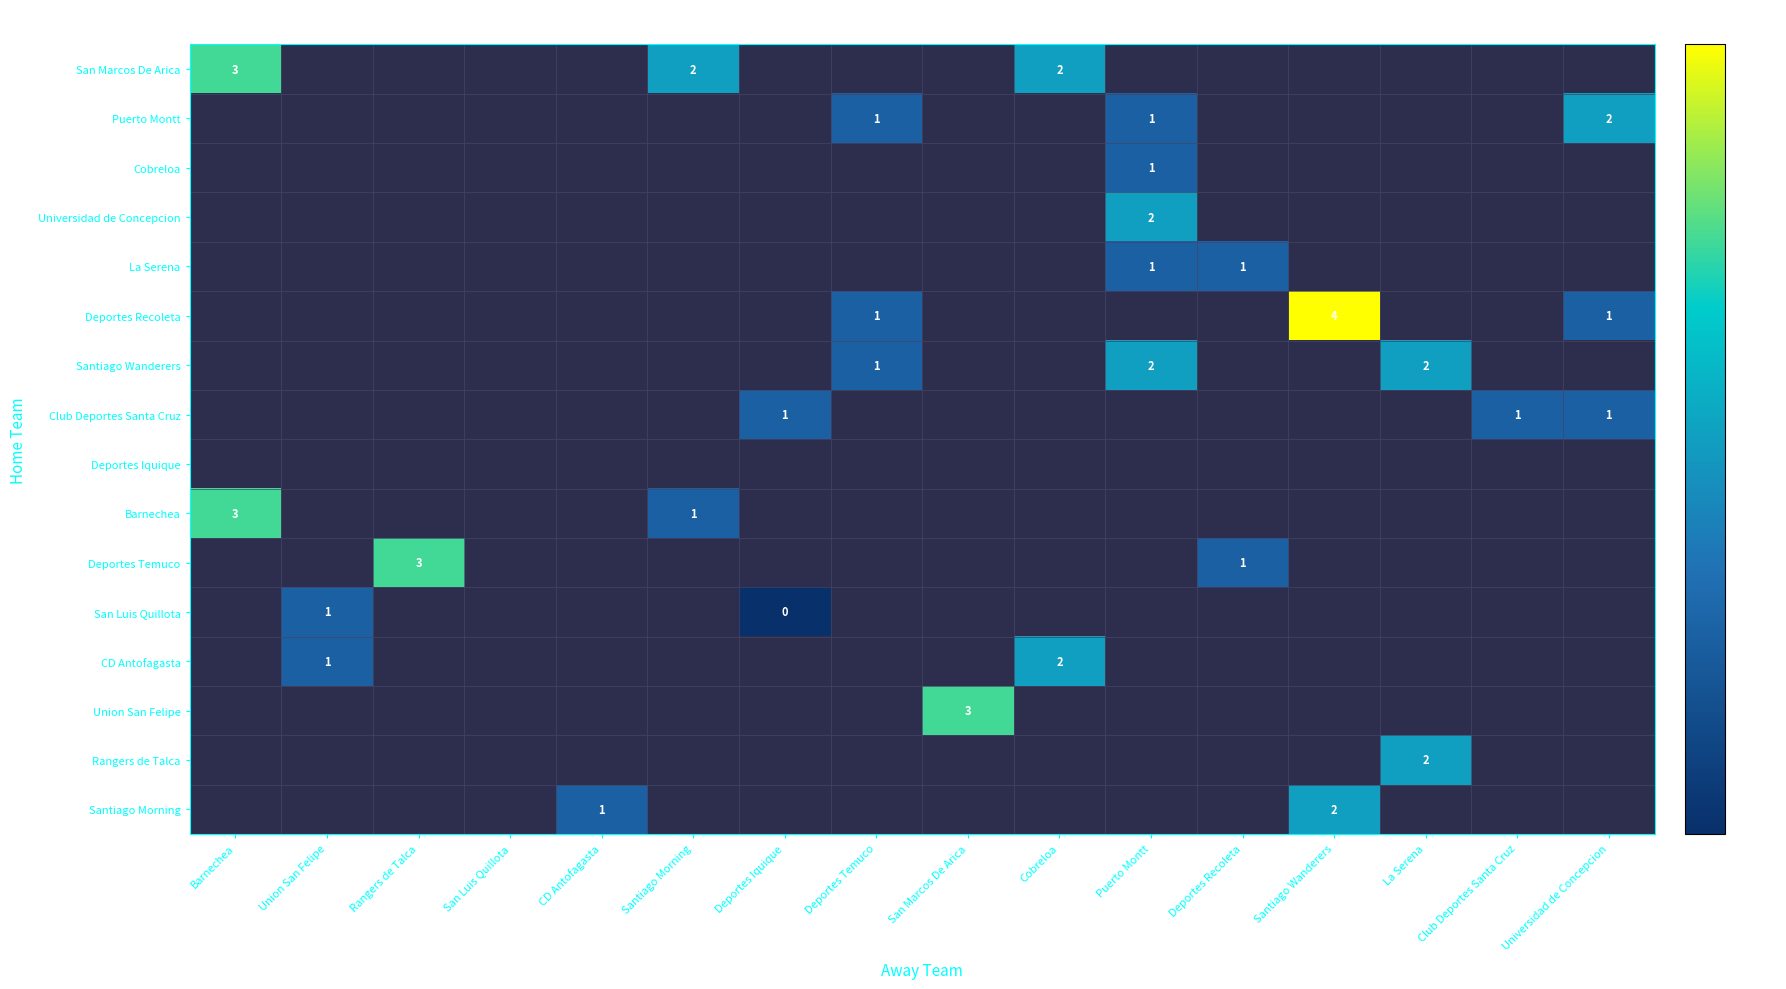

The Deportes Recoleta series shows 1 at Deportes Temuco. True or false?

True